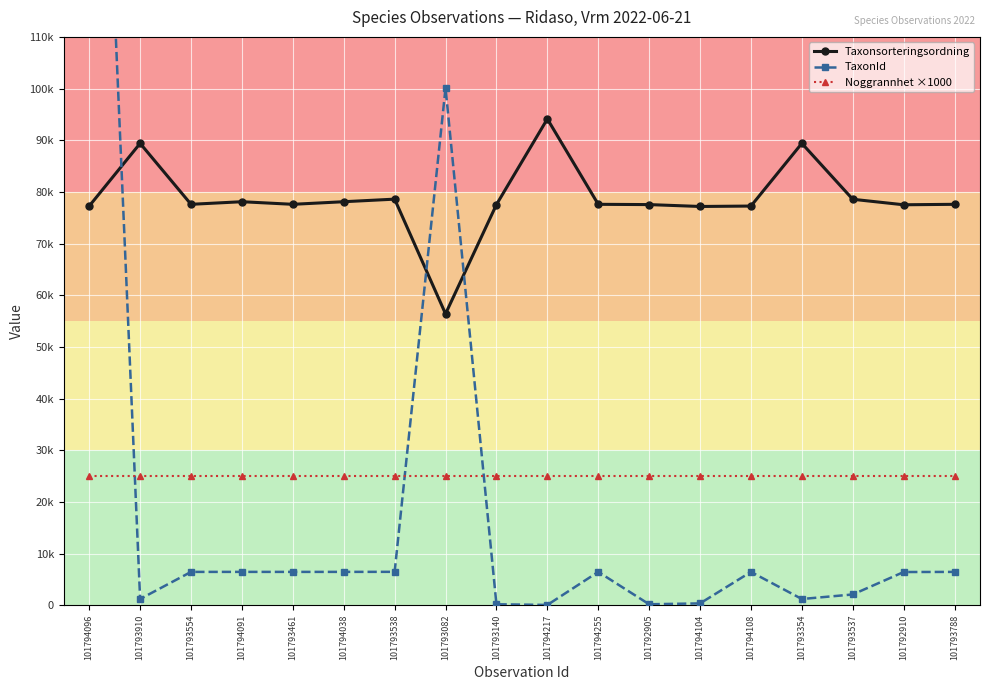

Reading left to right, list all the values displayed in this chart.

Taxonsorteringsordning: 77259	89392	77595	78098	77595	78098	78596	56395	77541	94121	77595	77541	77177	77258	89392	78570	77506	77595
TaxonId: 228912	1202	6450	6453	6450	6453	6462	100109	185	53	6450	185	353	6446	1202	2081	6425	6450
Noggrannhet ×1000: 25000	25000	25000	25000	25000	25000	25000	25000	25000	25000	25000	25000	25000	25000	25000	25000	25000	25000